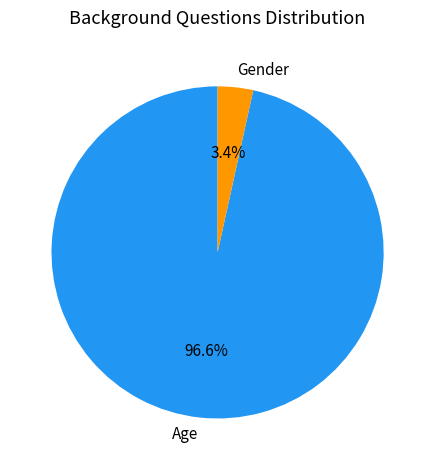

What is the total percentage of Gender and Age?

100.0%